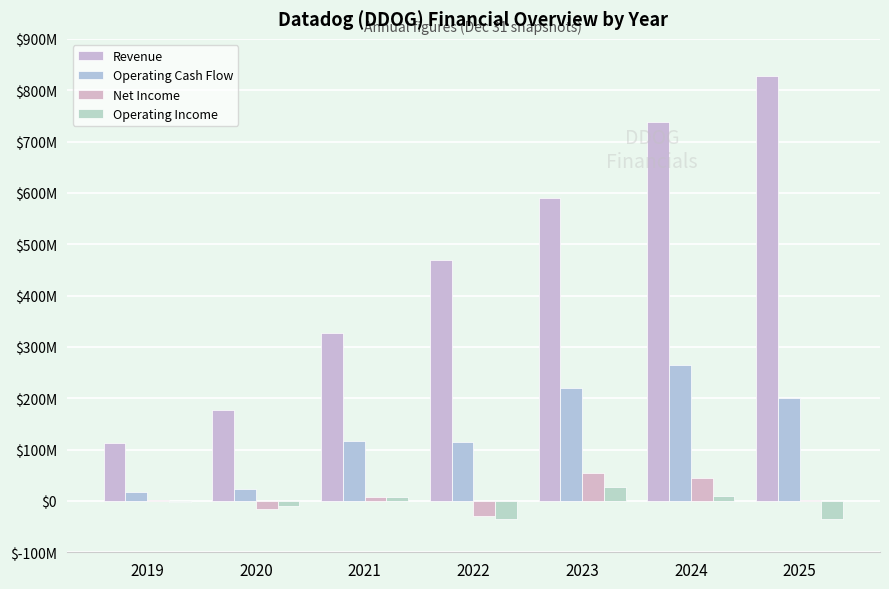

Are the bars horizontal?

No